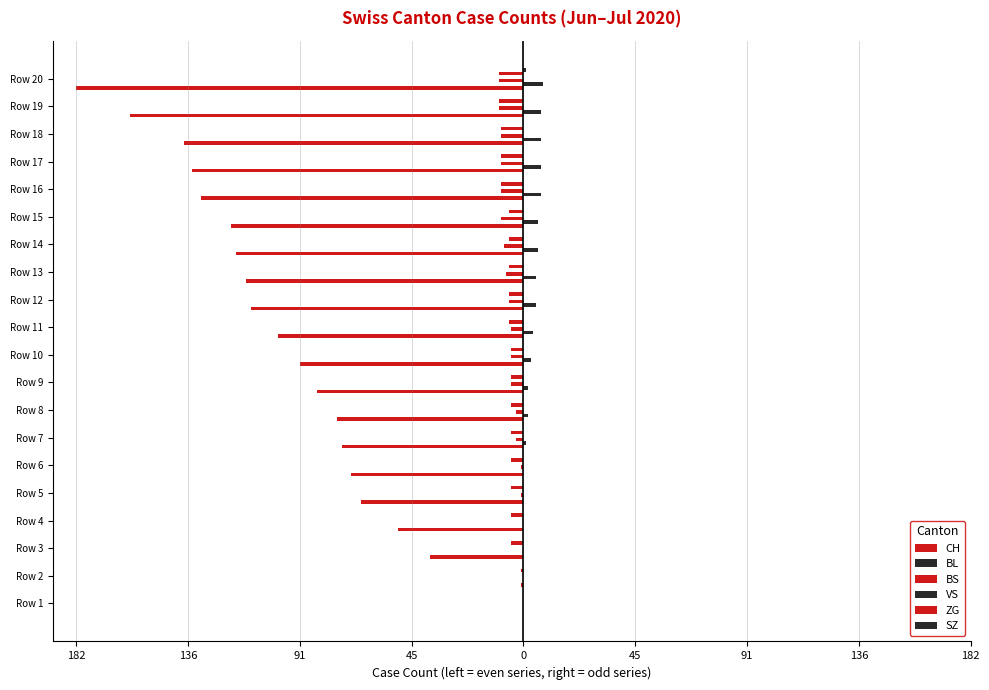

Reading left to right, extract all data points from this chart.

CH: 0.0	-1.0	-38.0	-51.0	-66.0	-70.0	-74.0	-76.0	-84.0	-91.0	-100.0	-111.0	-113.0	-117.0	-119.0	-131.0	-135.0	-138.0	-160.0	-182.0
BL: 0.0	0.0	0.0	0.0	0.0	0.0	1.0	2.0	2.0	3.0	4.0	5.0	5.0	6.0	6.0	7.0	7.0	7.0	7.0	8.0
BS: 0.0	0.0	0.0	0.0	-1.0	-1.0	-3.0	-3.0	-5.0	-5.0	-5.0	-6.0	-7.0	-8.0	-9.0	-9.0	-9.0	-9.0	-10.0	-10.0
VS: 0.1	0.1	0.1	0.1	0.1	0.1	0.1	0.1	0.1	0.1	0.1	0.1	0.1	0.1	0.1	0.1	0.1	0.1	0.1	0.1
ZG: 0.0	-1.0	-5.0	-5.0	-5.0	-5.0	-5.0	-5.0	-5.0	-5.0	-6.0	-6.0	-6.0	-6.0	-6.0	-9.0	-9.0	-9.0	-10.0	-10.0
SZ: 0.0	0.0	0.0	0.0	0.0	0.0	0.0	0.0	0.0	0.0	0.0	0.0	0.0	0.0	0.0	0.0	0.0	0.0	0.0	1.0